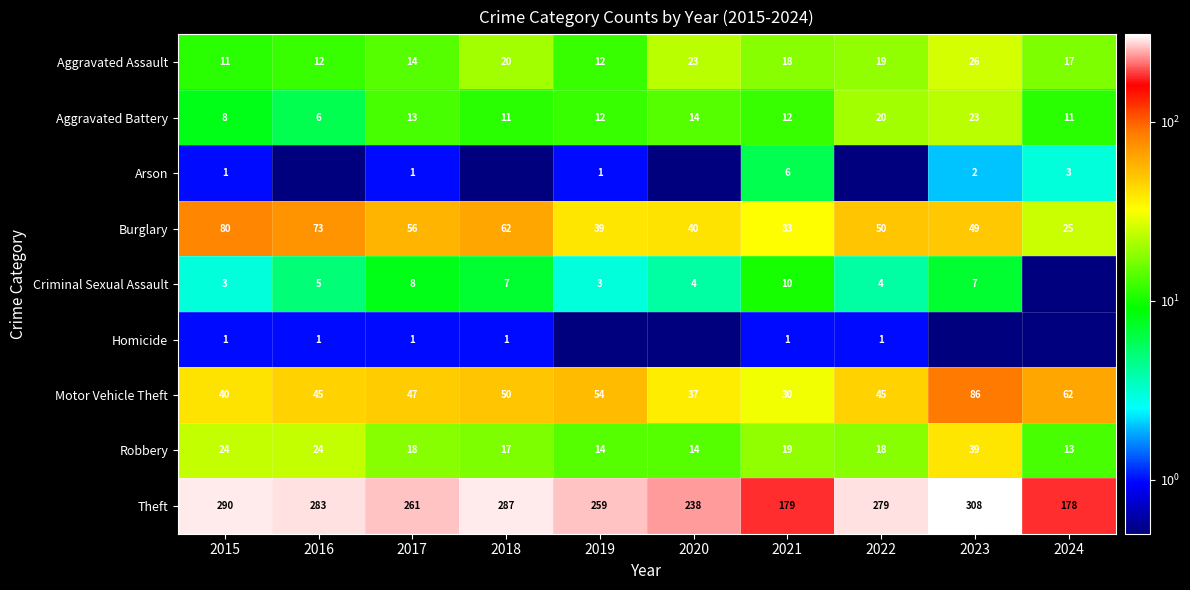

At how many categories does at least one series exceed 303?

1